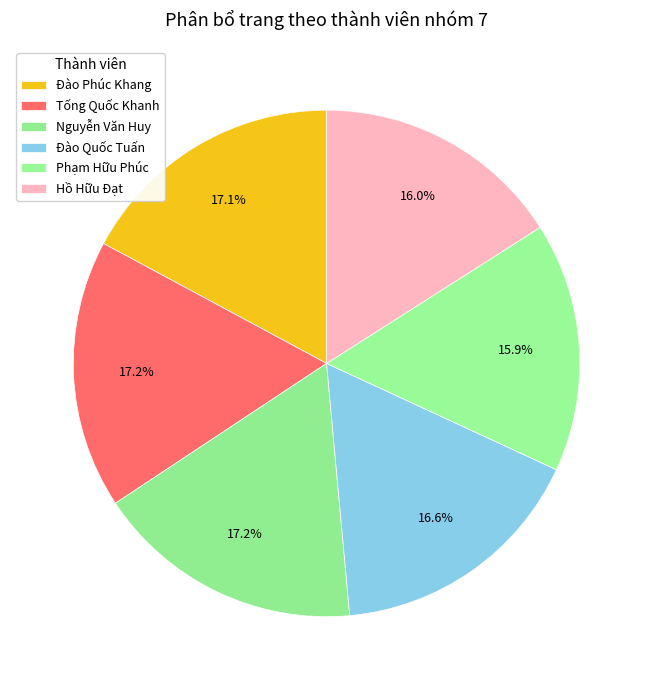

What is the ratio of the value at Đào Phúc Khang to the value at Nguyễn Văn Huy?

1.0